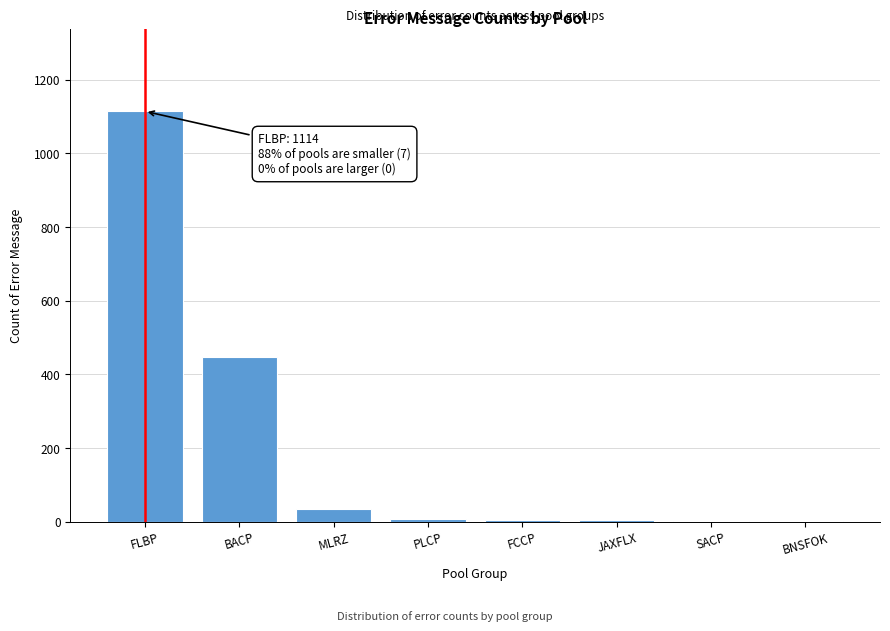

Approximately how many times larger is the value at FLBP compared to BACP?

2.5